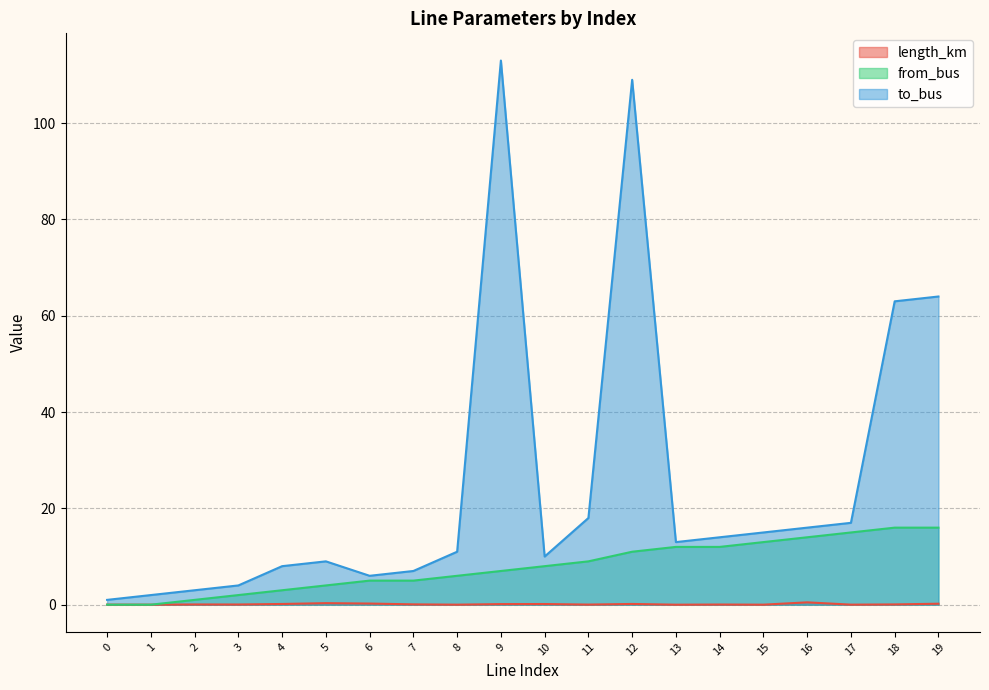

How many interior local valleys does the to_bus series have?

3